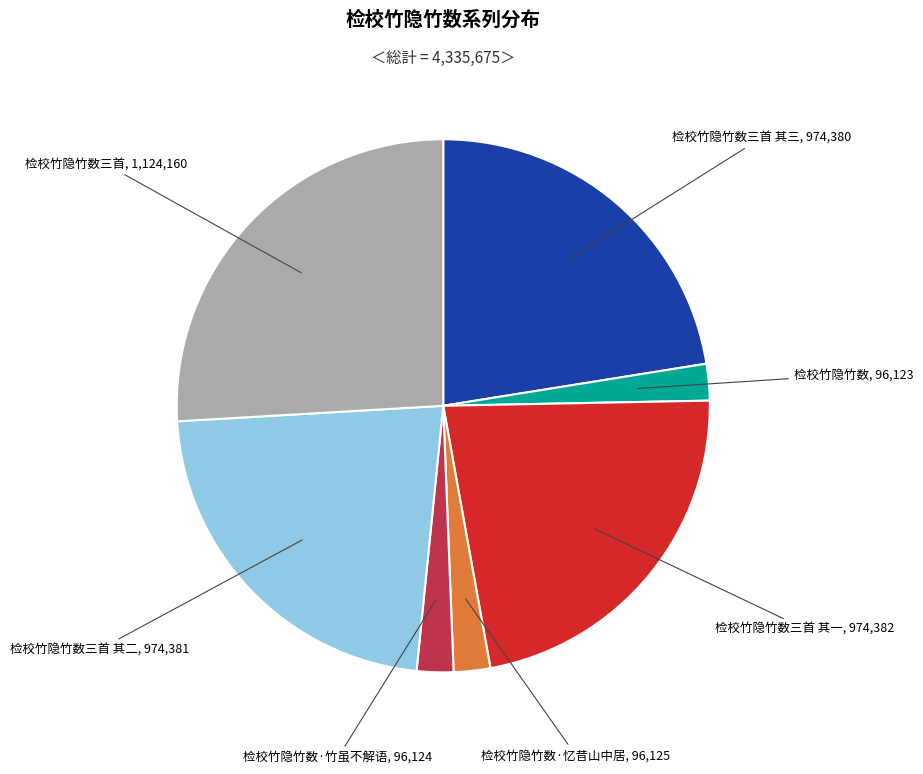

Is there any slice that represents more than half of the pie?

No